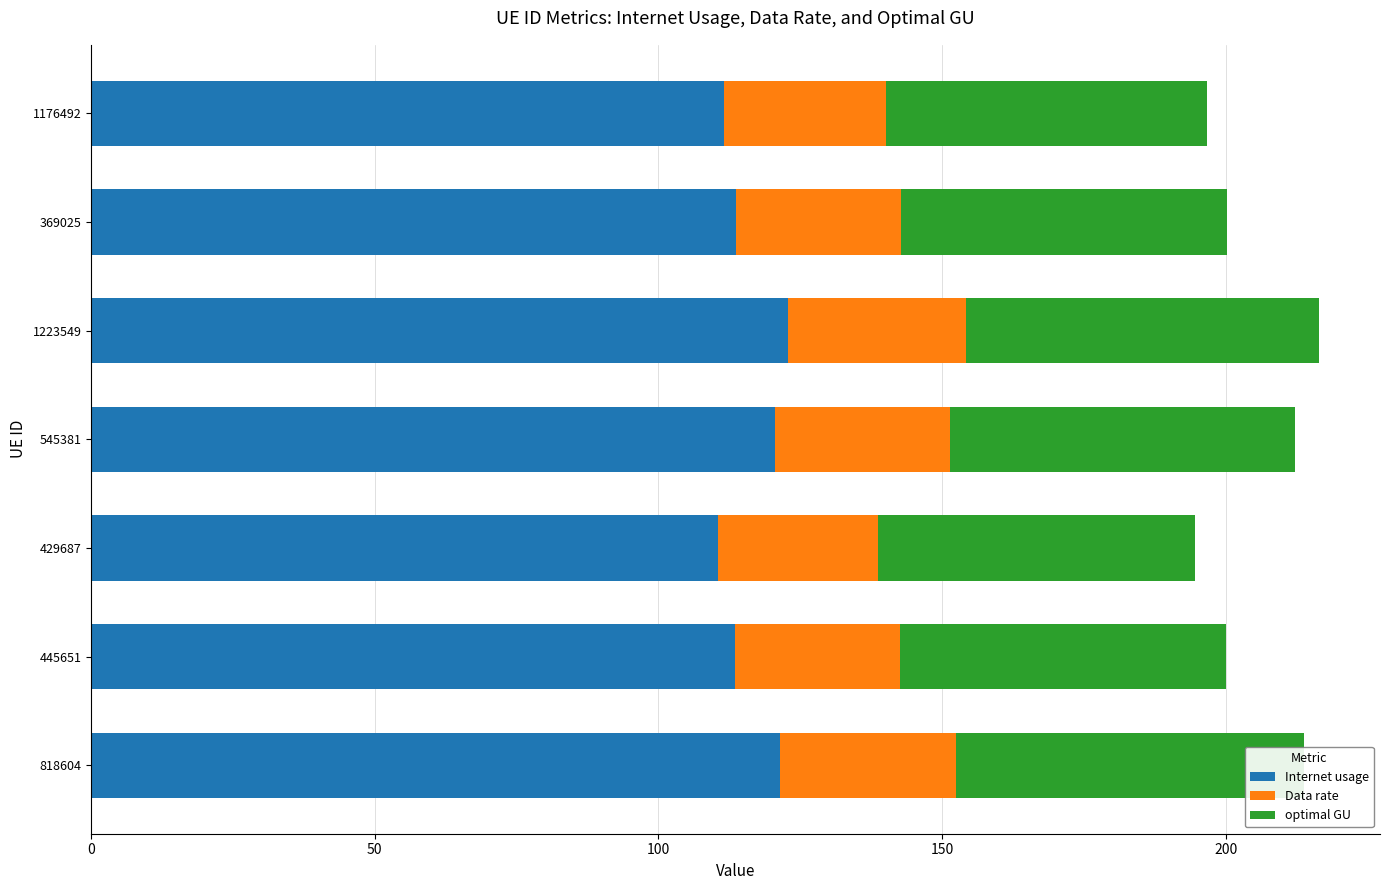

What is the sum of the Internet usage values at 818604 and 445651?

234.9